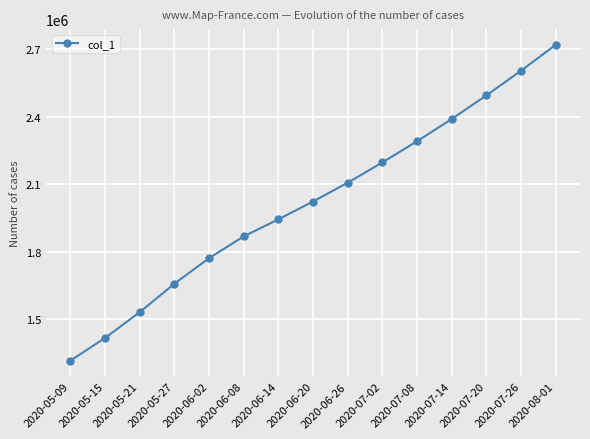

What is the label of the 15th point from the right?

2020-05-09